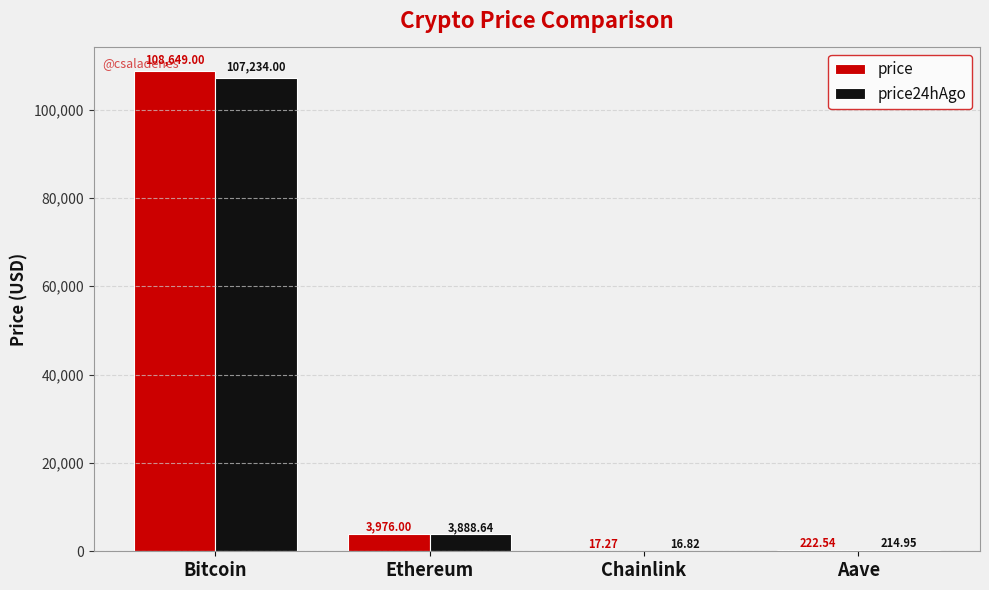

Which series changed the most between Ethereum and Chainlink?

price